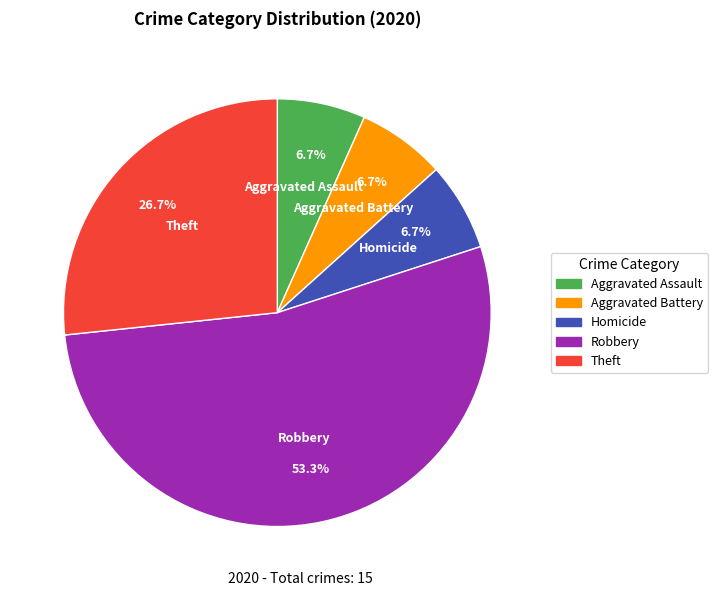

What is the largest slice in the pie chart?

Robbery